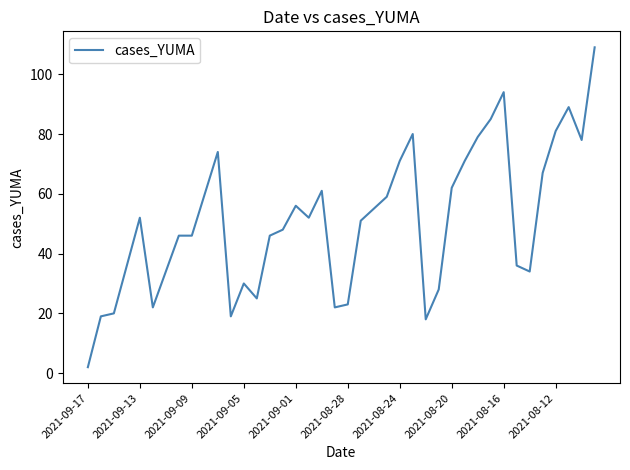

What is the difference between the maximum and minimum values?

107